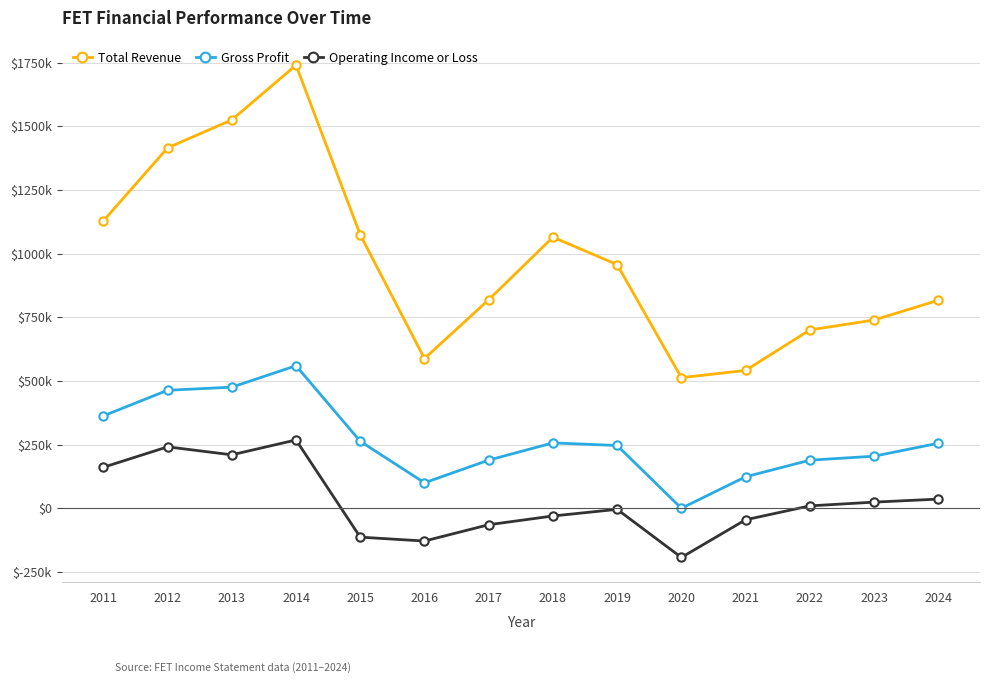

What are all the series names shown in the legend?

Total Revenue, Gross Profit, Operating Income or Loss